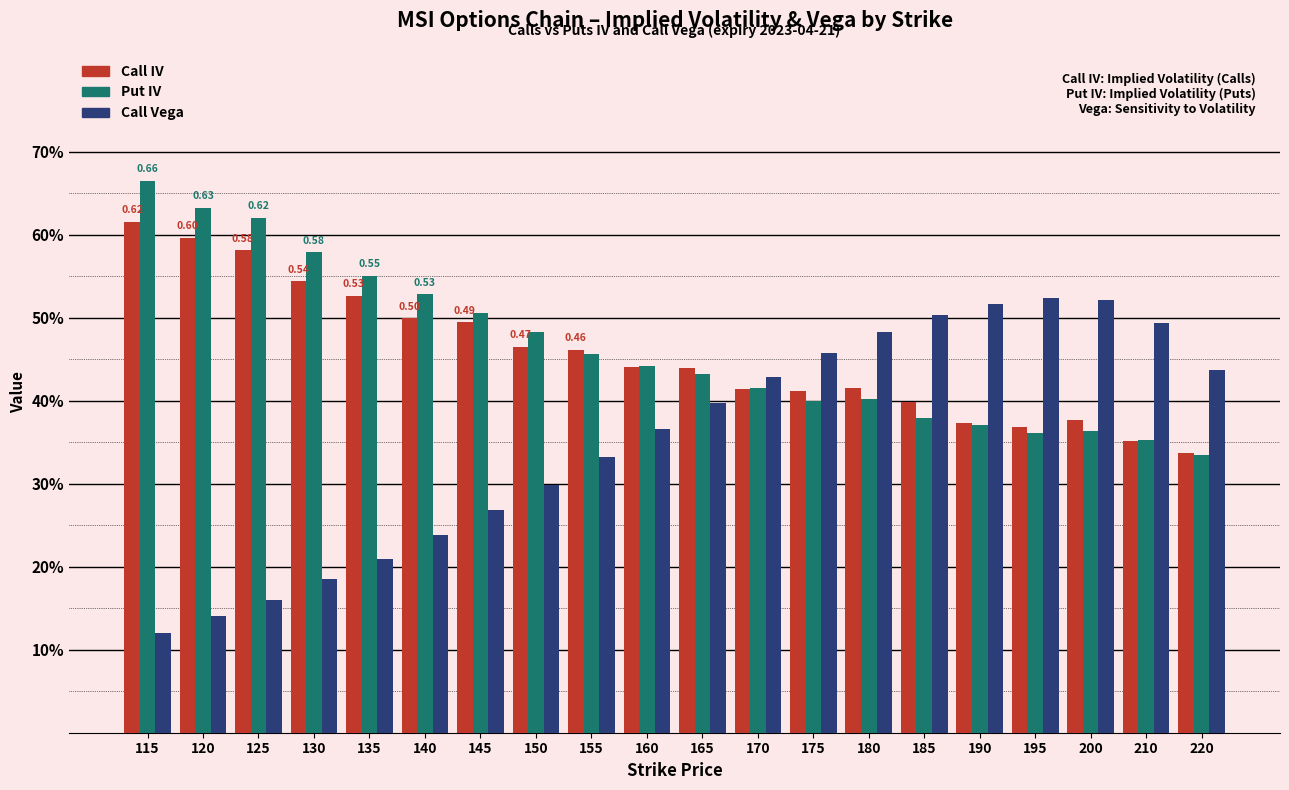

The Call IV series shows 0.3 at 155. True or false?

False